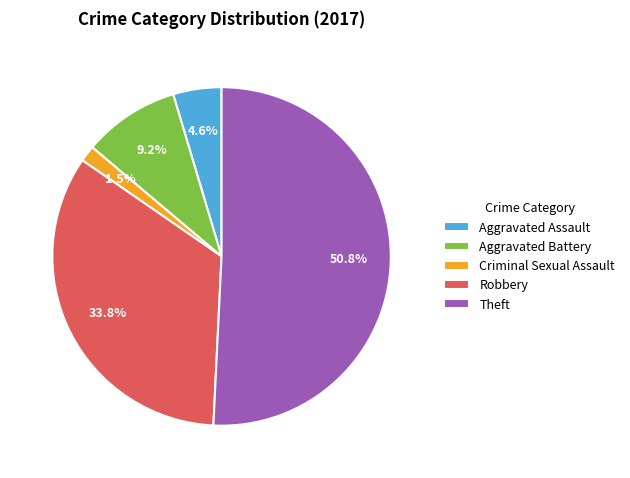

Combined, do Aggravated Assault and Theft account for over 50%?

Yes